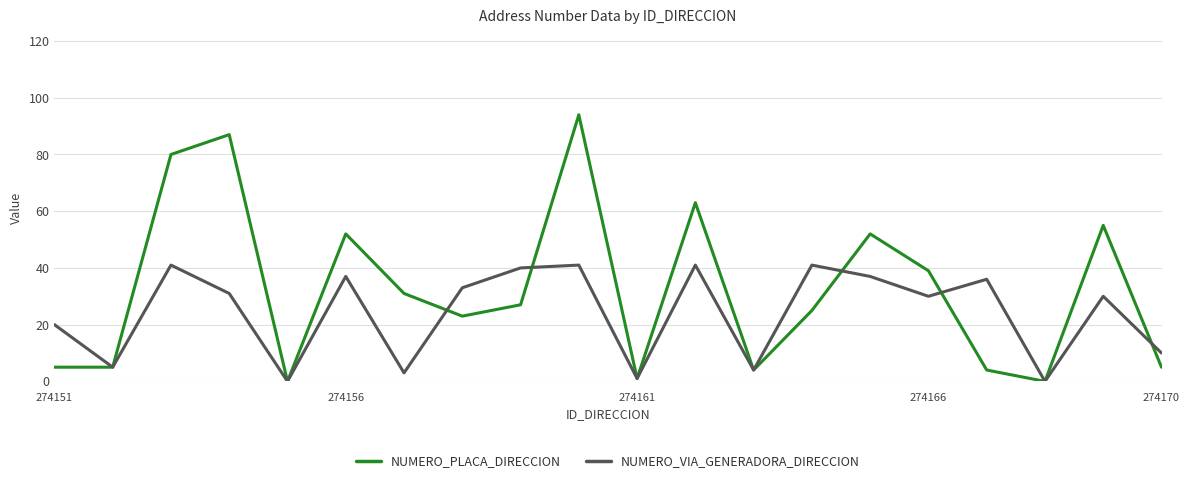

After their last crossing, which series has the higher values: NUMERO_VIA_GENERADORA_DIRECCION or NUMERO_PLACA_DIRECCION?

NUMERO_VIA_GENERADORA_DIRECCION